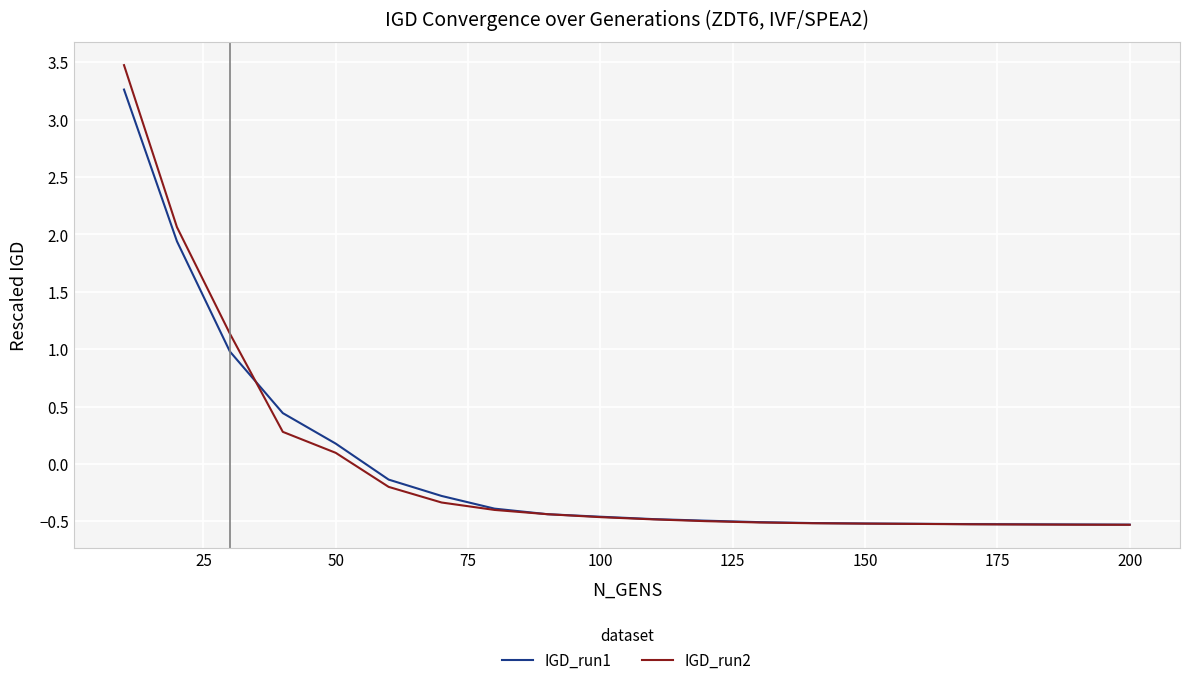

Does the chart display data point markers on the line(s)?

No